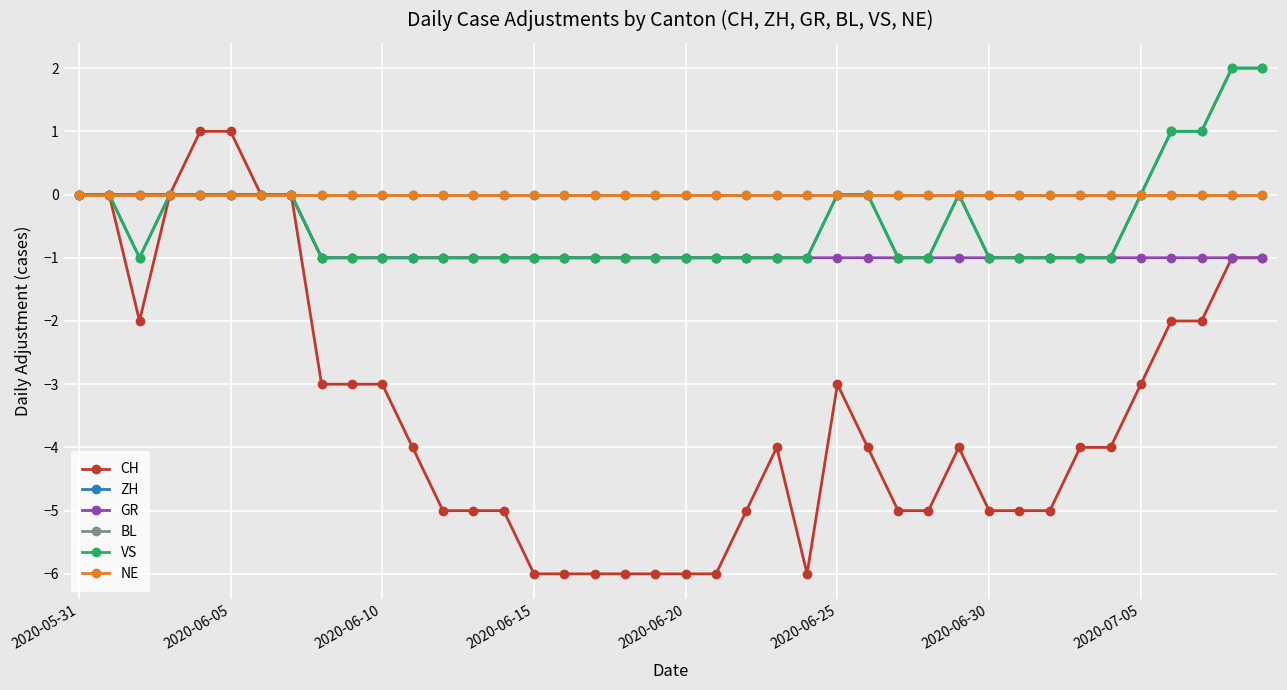

Is this an area chart (filled region under the line)?

No